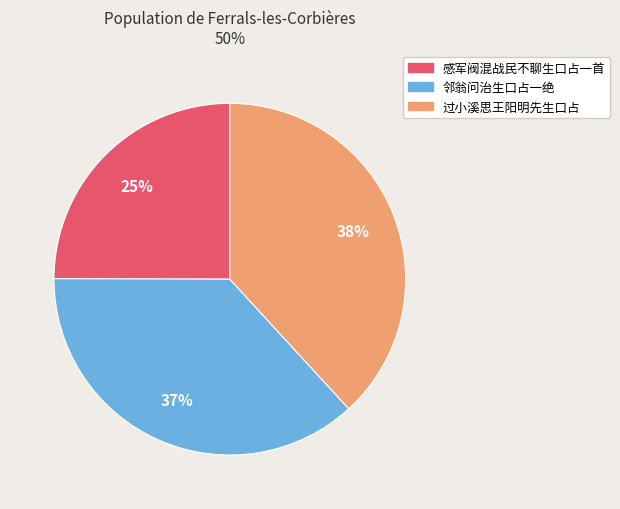

Approximately how many times larger is the value at 过小溪思王阳明先生口占 compared to 感军阀混战民不聊生口占一首?

1.5